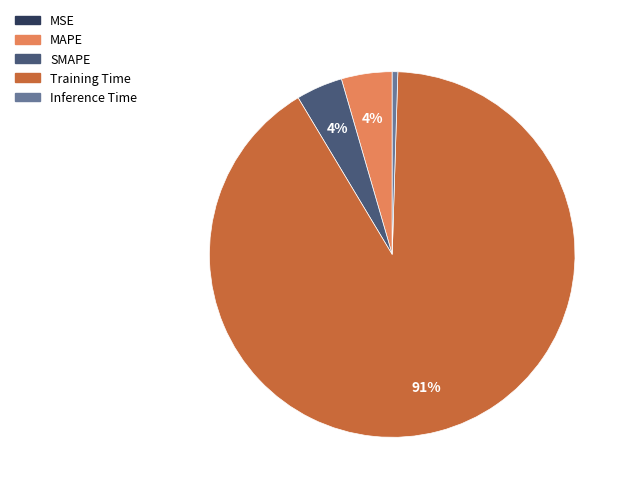

What is the majority slice?

Training Time